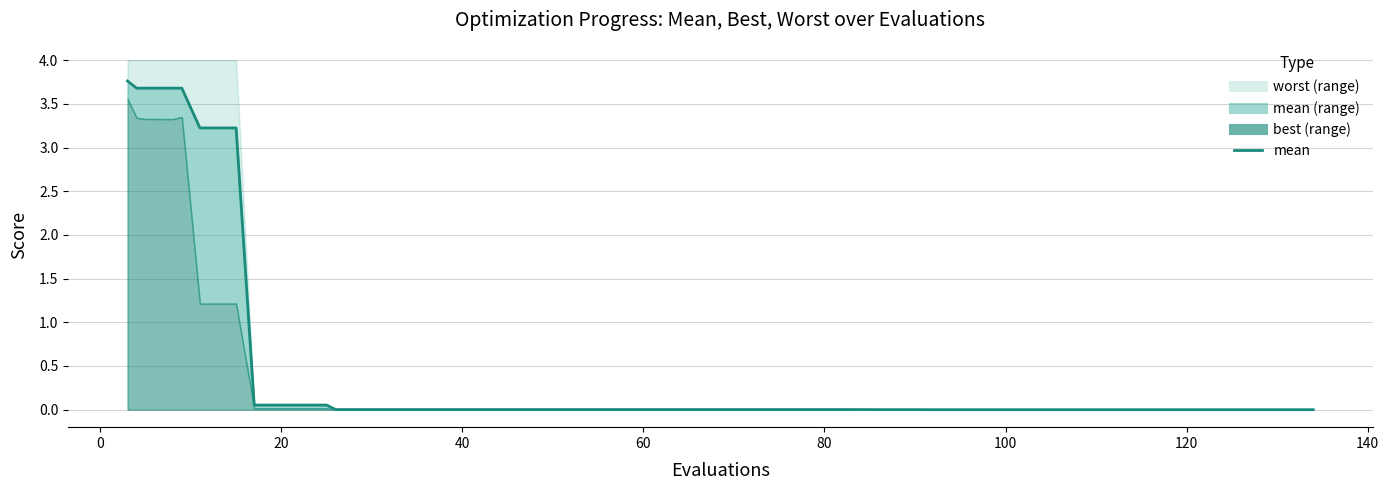

True or false: there are more than 2 points higher than both neighbors.

False